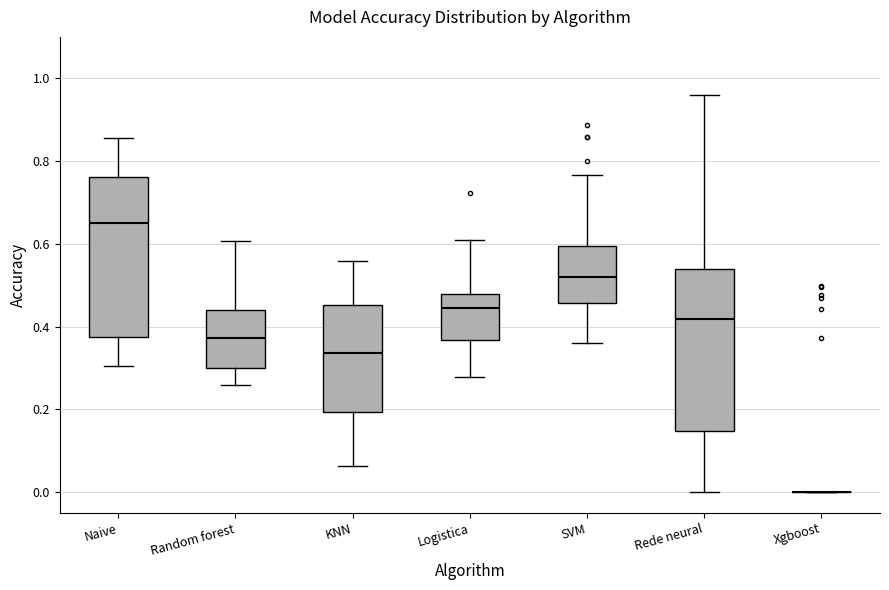

Reading left to right, transcribe this box plot: for each box, give where its median line is, the range the box spans, and where its two whiskers end, as read against the y-axis. The values are not printed on the chart, so give them approximately, as read against the axis.

Naive: median 0.66, box 0.38 to 0.76, whiskers 0.30 to 0.86
Random forest: median 0.38, box 0.30 to 0.44, whiskers 0.26 to 0.60
KNN: median 0.34, box 0.20 to 0.46, whiskers 0.06 to 0.56
Logistica: median 0.44, box 0.36 to 0.48, whiskers 0.28 to 0.62
SVM: median 0.52, box 0.46 to 0.60, whiskers 0.36 to 0.76
Rede neural: median 0.42, box 0.14 to 0.54, whiskers 0.00 to 0.96
Xgboost: box collapsed to a line at 0.00, whiskers 0.00 to 0.00